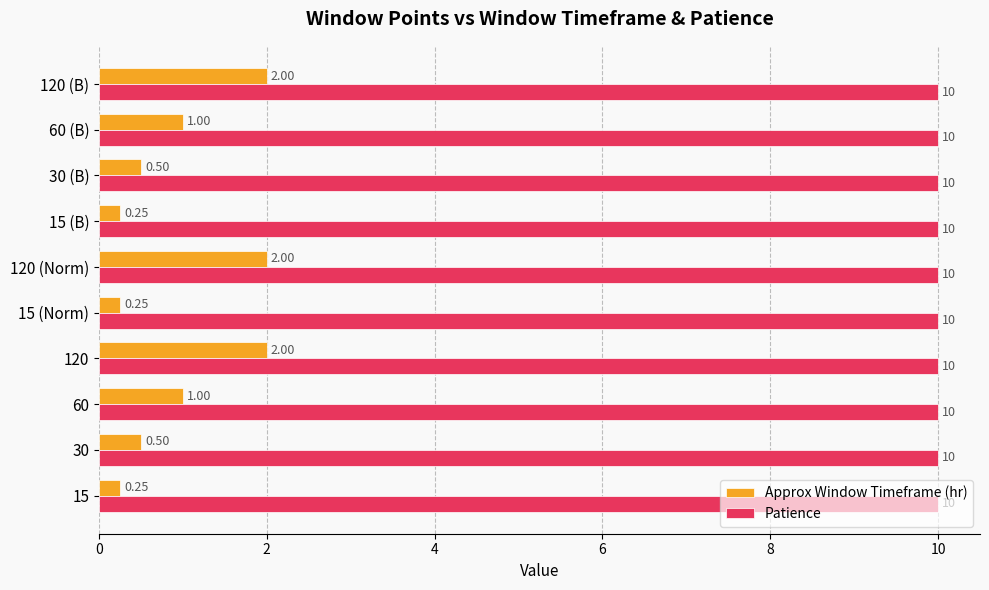

What is the sum of the Patience values at 30 (B) and 60 (B)?

20.0